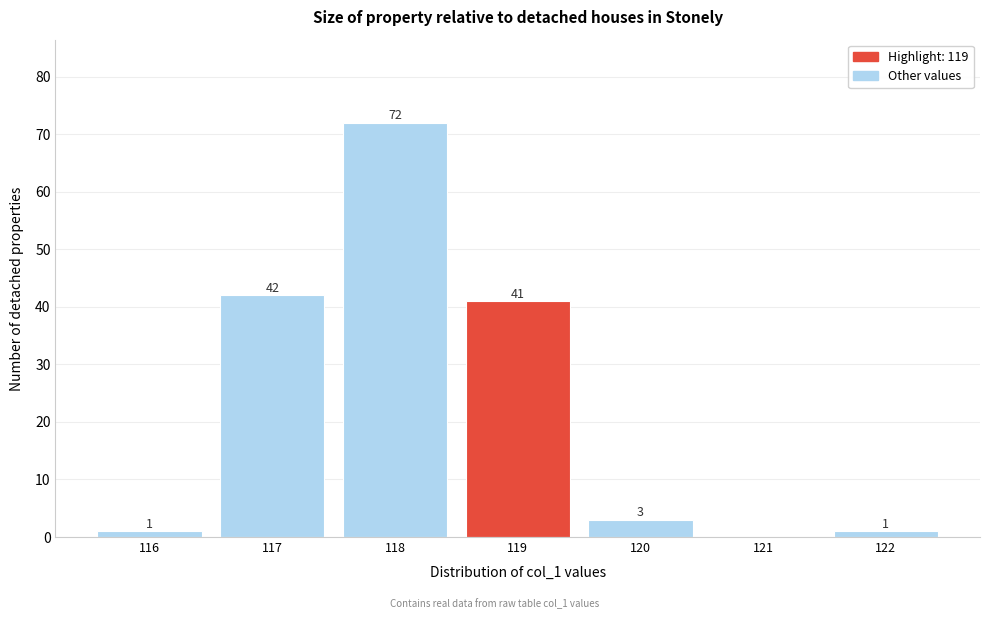

Which range on the x-axis has the tallest bar?

117.5 to 118.5